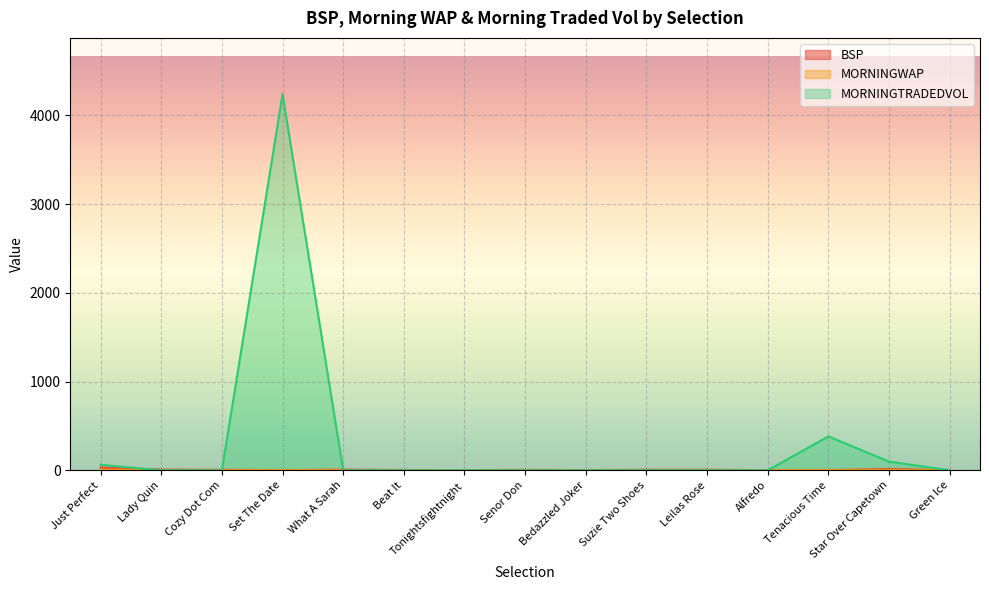

Reading left to right, list all the values displayed in this chart.

BSP: Just Perfect=31.0	Lady Quin=8.1	Cozy Dot Com=5.4	Set The Date=1.3	What A Sarah=7.8	Beat It=3.5	Tonightsfightnight=2.0	Senor Don=5.1	Bedazzled Joker=2.7	Suzie Two Shoes=5.8	Leilas Rose=6.2	Alfredo=1.6	Tenacious Time=2.6	Star Over Capetown=13.8	Green Ice=2.3
MORNINGWAP: Just Perfect=6.7	Lady Quin=1.0	Cozy Dot Com=1.0	Set The Date=1.1	What A Sarah=1.0	Beat It=1.0	Tonightsfightnight=1.0	Senor Don=1.0	Bedazzled Joker=1.0	Suzie Two Shoes=1.0	Leilas Rose=1.0	Alfredo=1.0	Tenacious Time=1.3	Star Over Capetown=3.1	Green Ice=1.0
MORNINGTRADEDVOL: Just Perfect=61.7	Lady Quin=0.0	Cozy Dot Com=0.0	Set The Date=4238.4	What A Sarah=0.0	Beat It=0.0	Tonightsfightnight=0.0	Senor Don=0.0	Bedazzled Joker=0.0	Suzie Two Shoes=0.0	Leilas Rose=0.0	Alfredo=0.0	Tenacious Time=381.8	Star Over Capetown=98.1	Green Ice=0.0